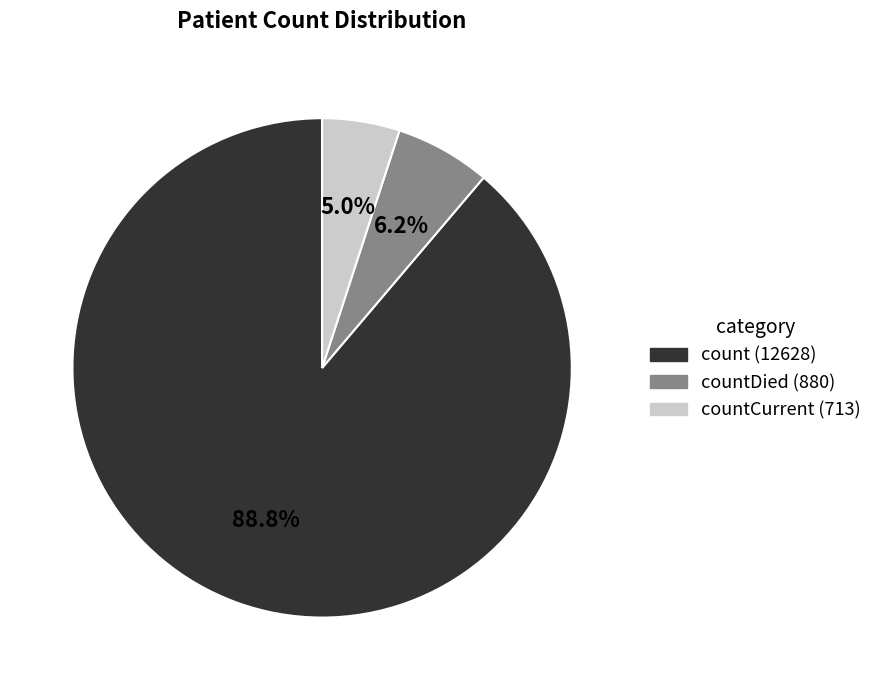

Does any single category account for the majority?

Yes